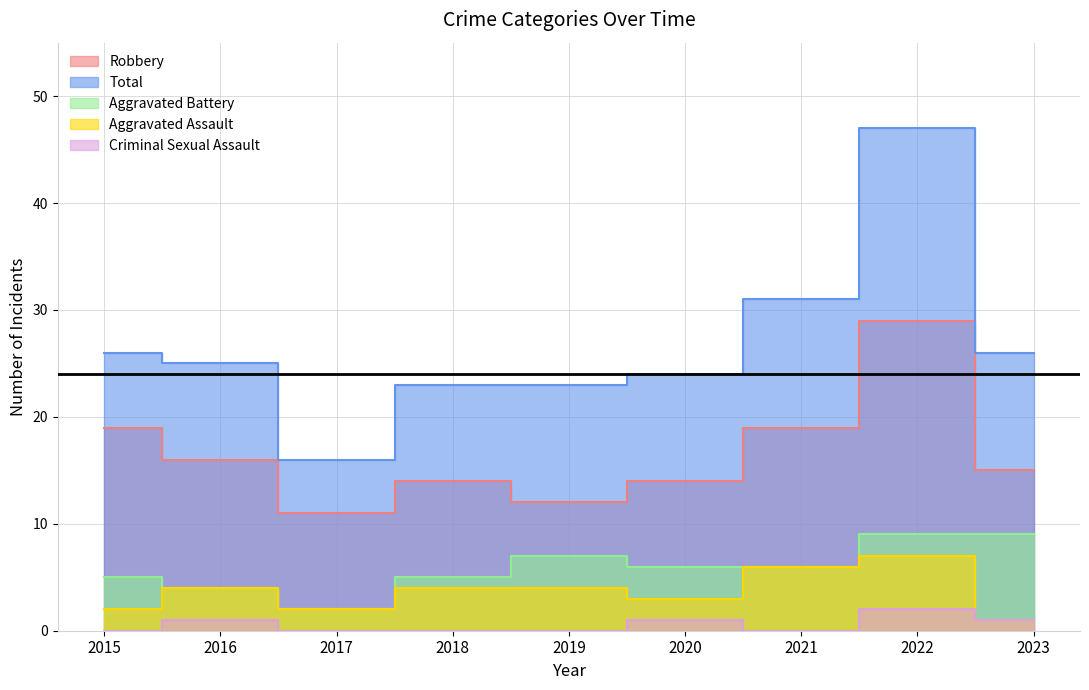

Which category has the lowest value across all series?

2015